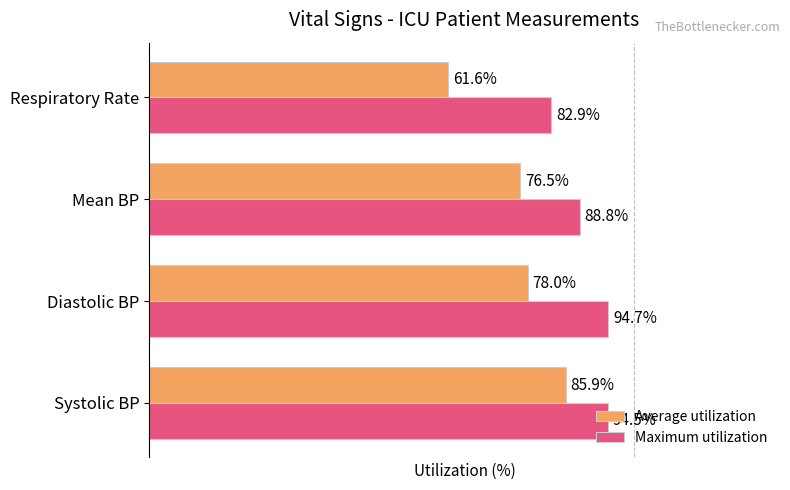

Which series has the largest total across all categories?

Maximum utilization